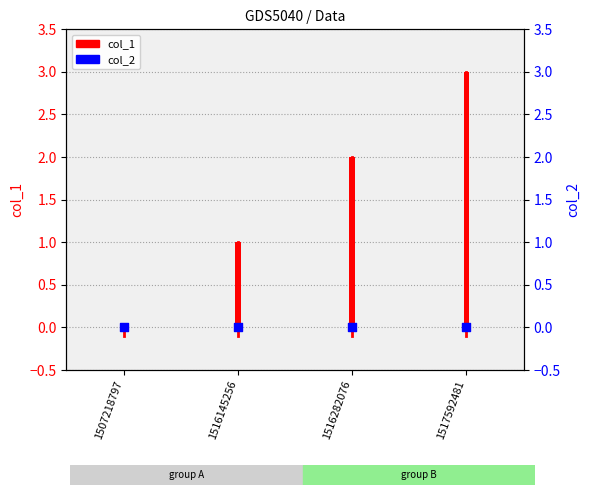

What are all the series names shown in the legend?

col_1, col_2